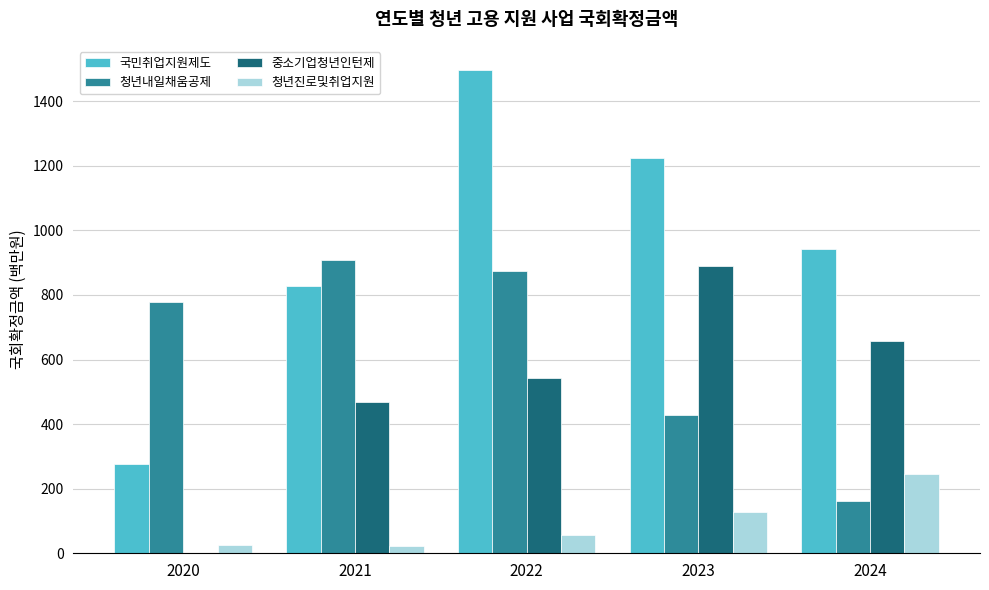

What is the approximate value of 국민취업지원제도 at 2020?

277.1